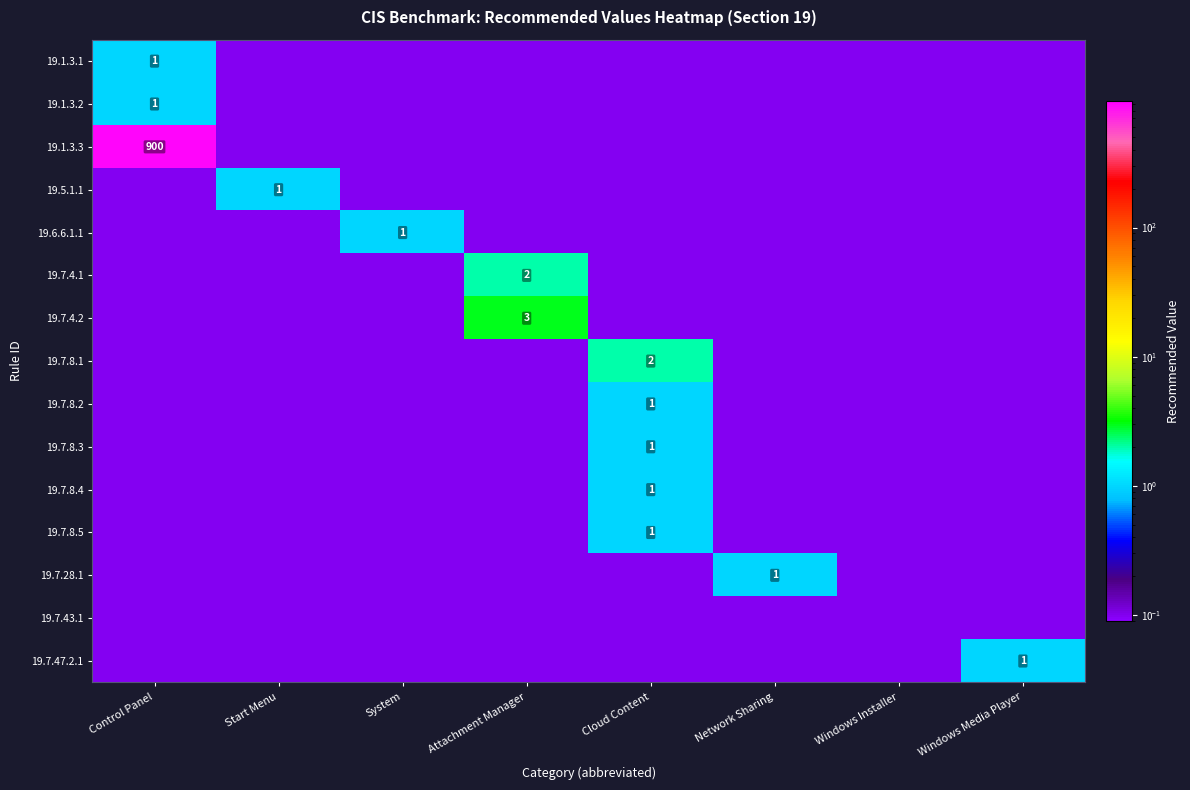

List the series in order of their peak value, highest first.

19.1.3.3, 19.7.4.2, 19.7.4.1, 19.7.8.1, 19.1.3.1, 19.1.3.2, 19.5.1.1, 19.6.6.1.1, 19.7.8.2, 19.7.8.3, 19.7.8.4, 19.7.8.5, 19.7.28.1, 19.7.47.2.1, 19.7.43.1